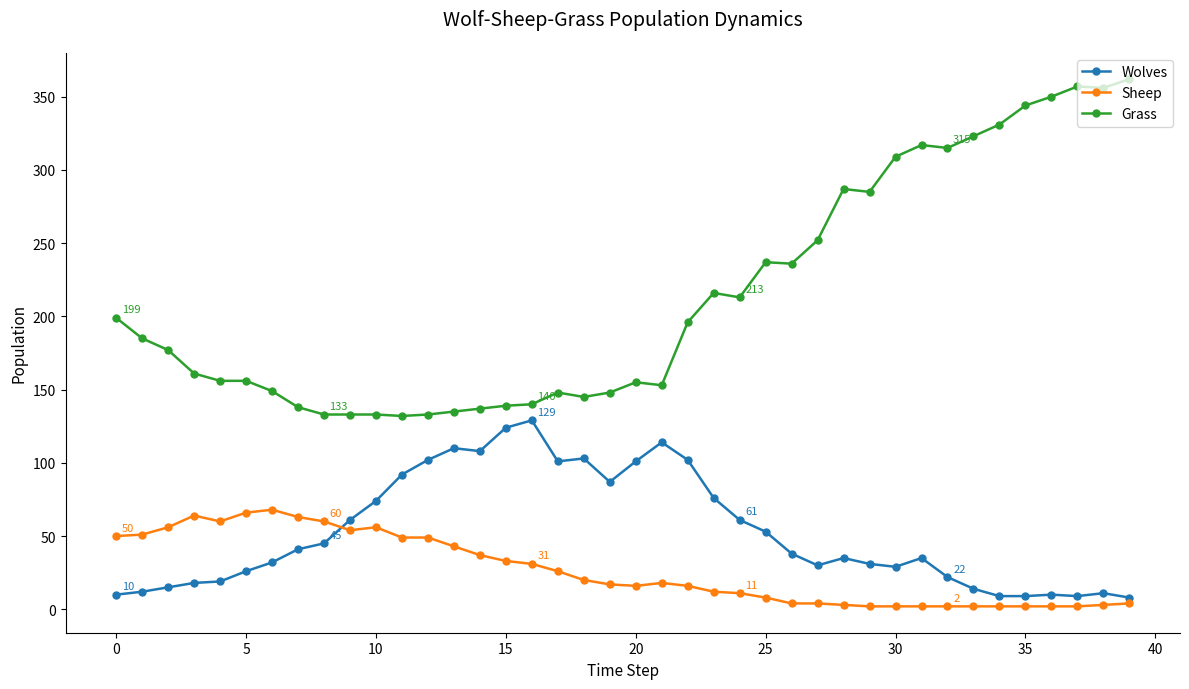

Which series has the largest range (max minus min)?

Grass